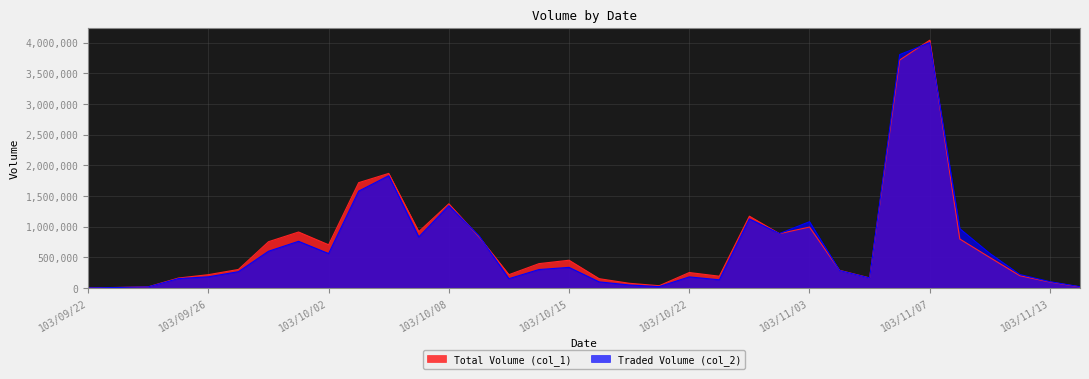

What position from the left is 103/10/07?

12